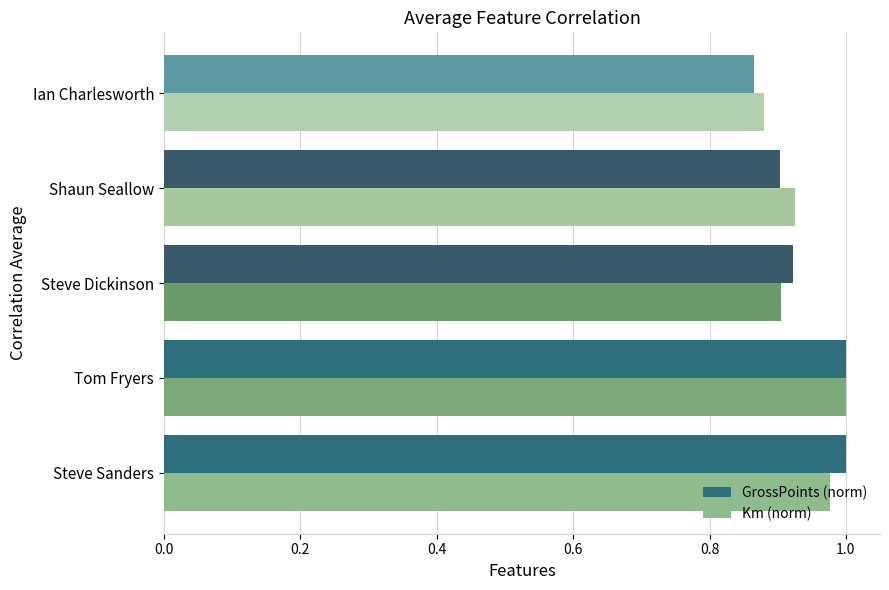

Is the value of GrossPoints (norm) at Tom Fryers greater than the value of Km (norm) at Steve Sanders?

Yes